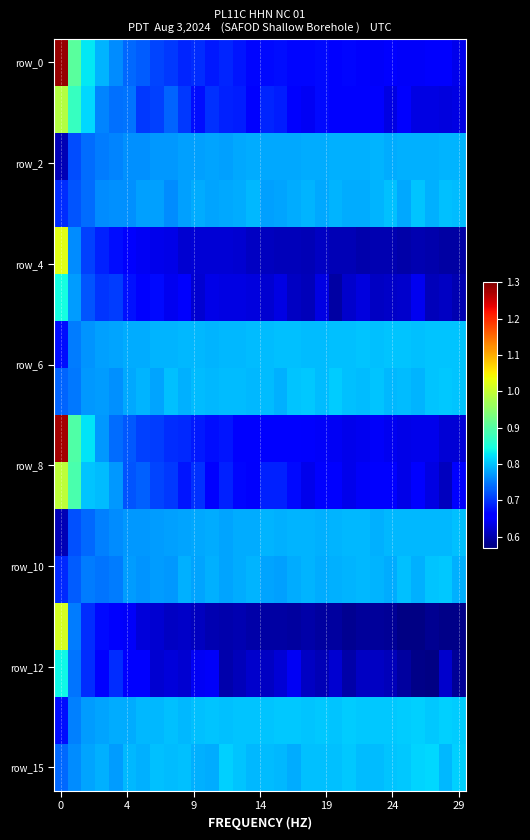

How many data points does each series have?

30